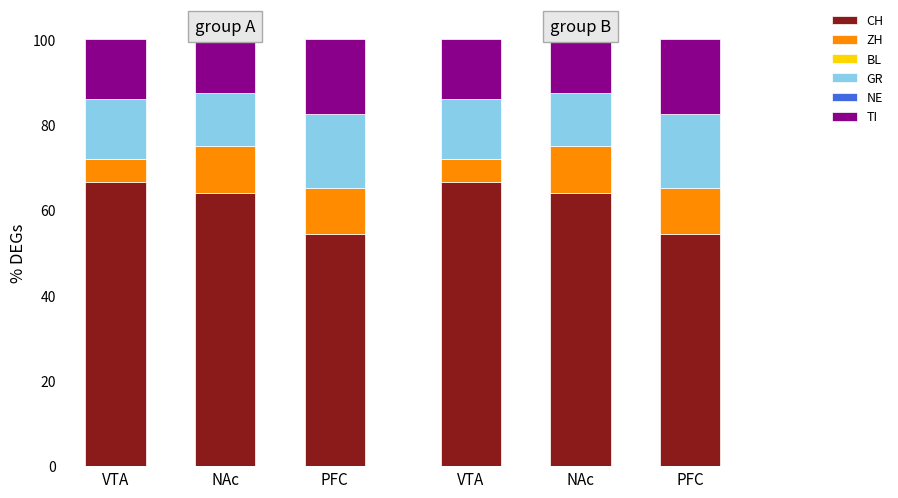

At which category is the sum across all series the highest?

NAc